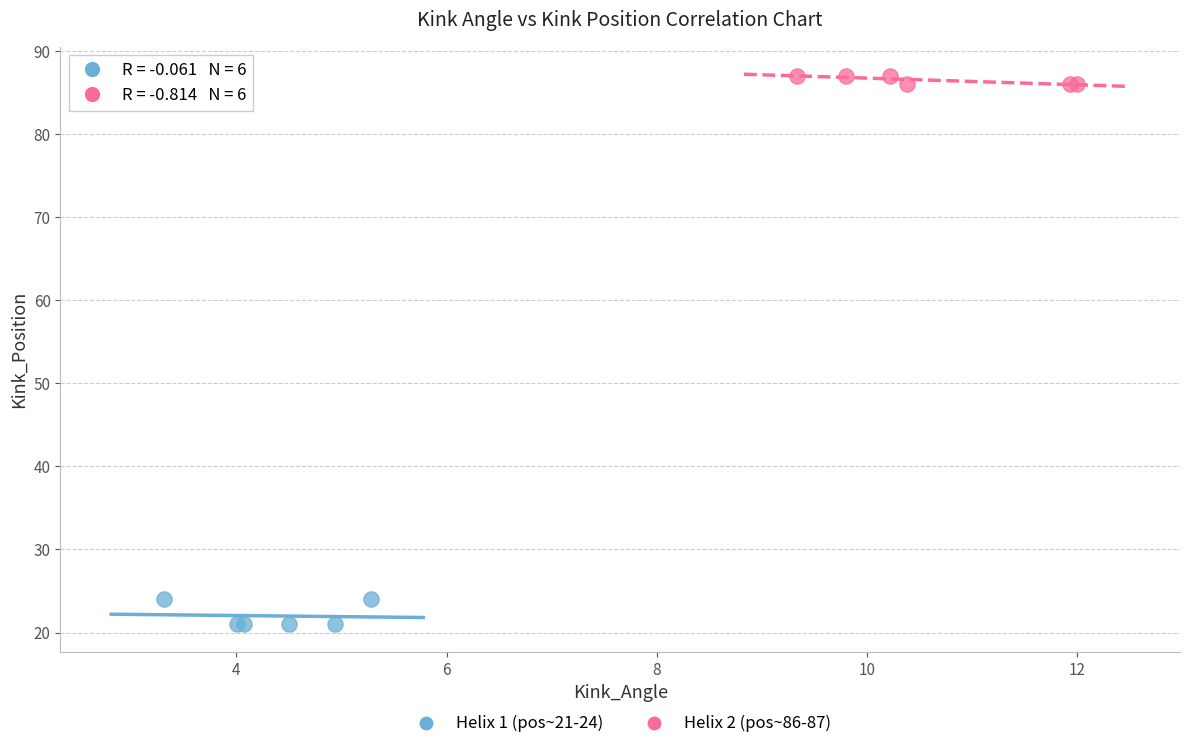

Which series contains the highest Y value?

Helix 2 (pos~86-87)